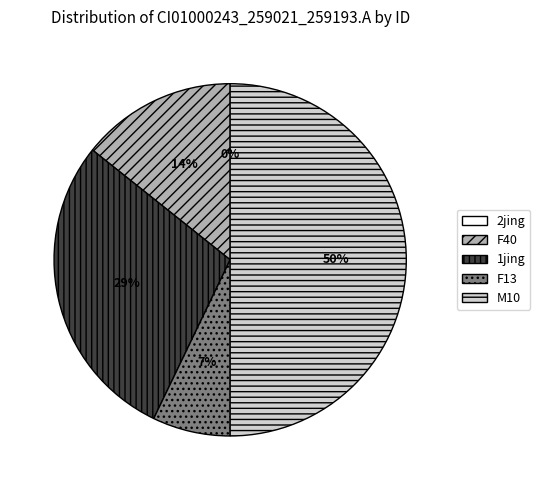

To the nearest percent, what is the combined percentage of 2jing and F40?

14%